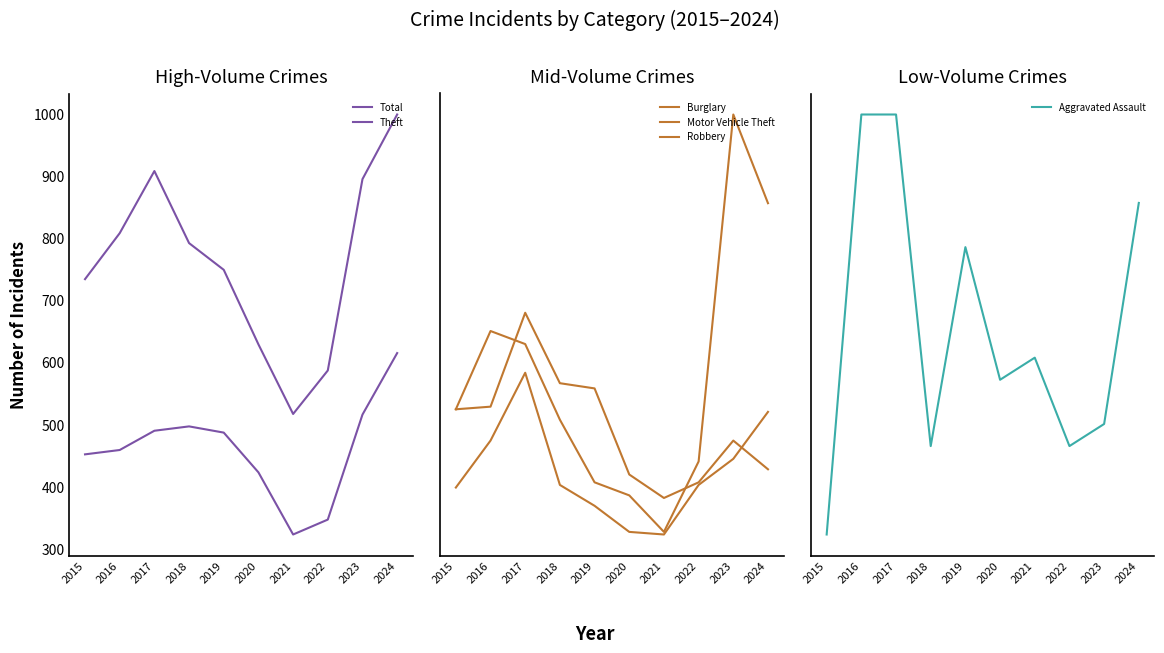

Reading left to right, what are all the values shown in this chart?

Total: 734	808	908	792	749	629	517	587	895	999
Theft: 452	459	490	497	487	423	323	347	516	615
Burglary: 82	83	119	92	90	57	48	54	70	59
Motor Vehicle Theft: 82	112	107	78	54	49	35	62	195	161
Robbery: 52	70	96	53	45	35	34	53	63	81
Aggravated Assault: 21	40	40	25	34	28	29	25	26	36